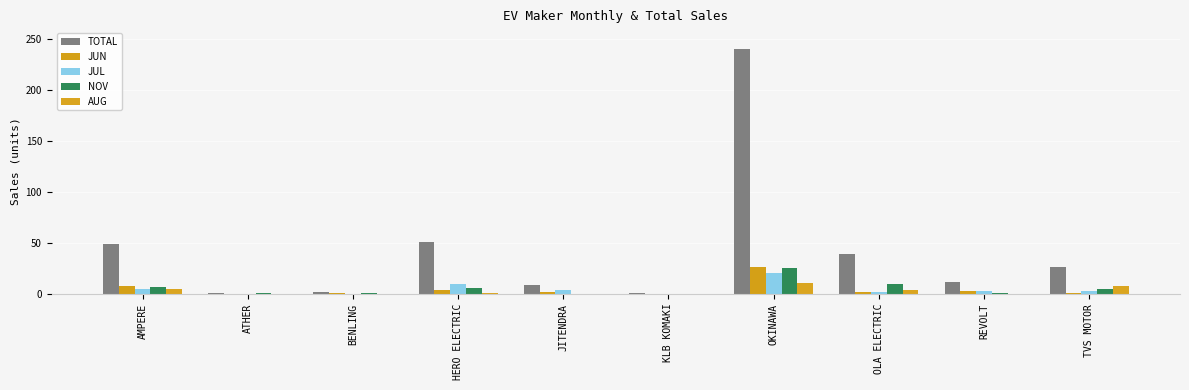

Is it true that JUN equals 3 at HERO ELECTRIC?

False